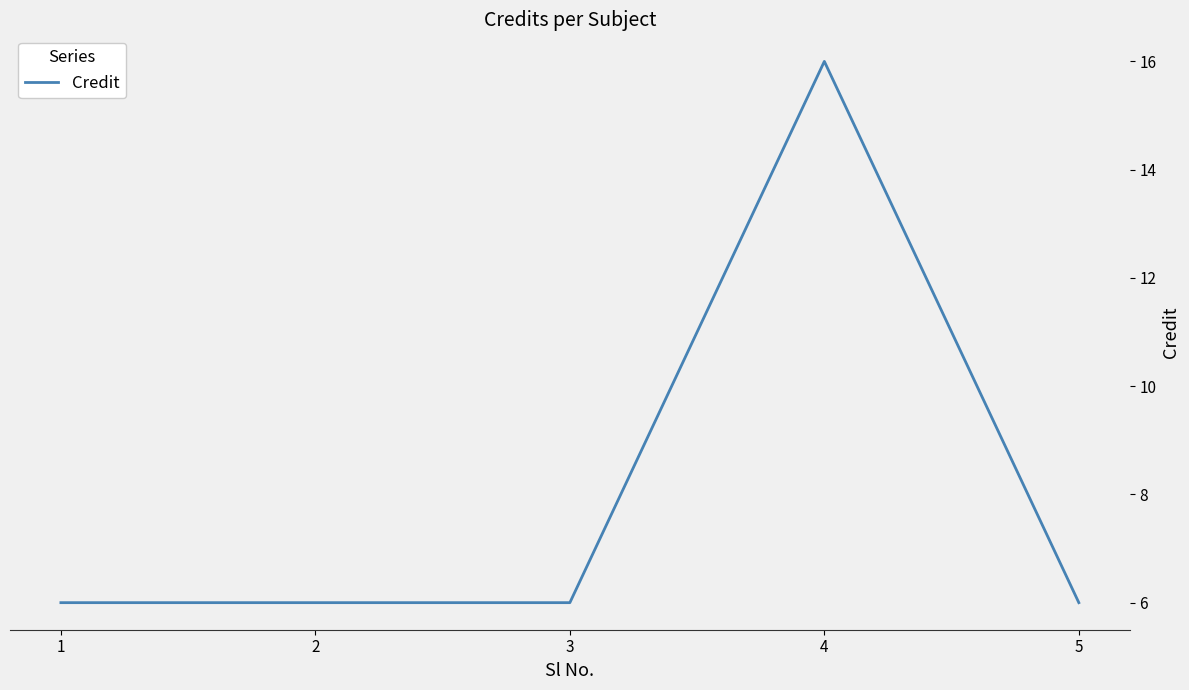

How many distinct data groups are displayed?

1